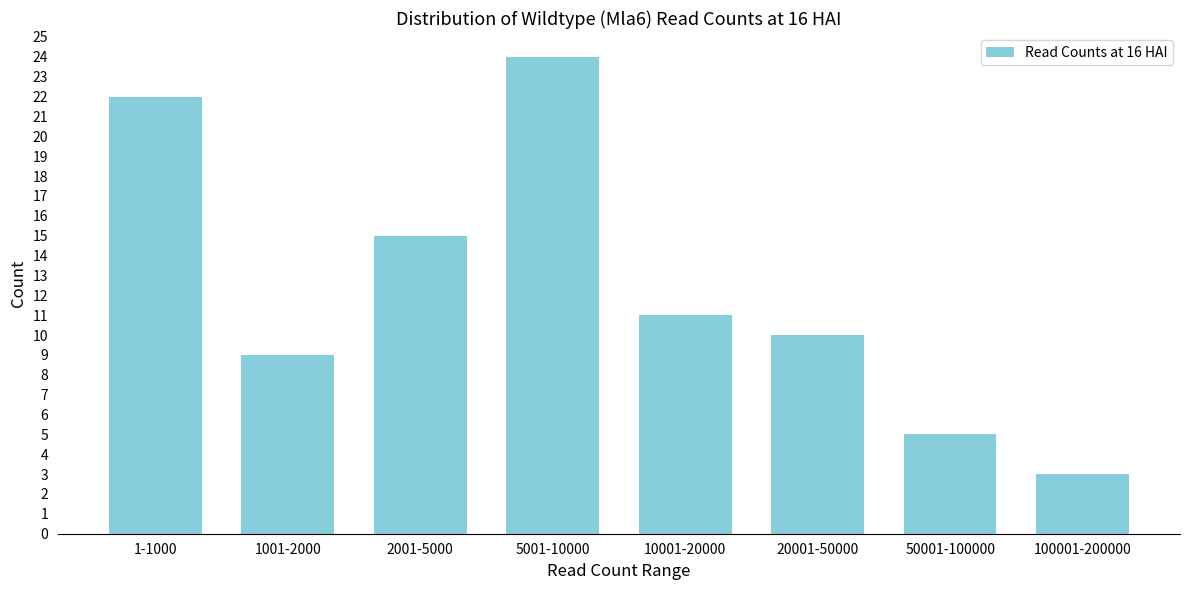

Reading left to right, what are all the values shown in this chart?

1-1000=22	1001-2000=9	2001-5000=15	5001-10000=24	10001-20000=11	20001-50000=10	50001-100000=5	100001-200000=3